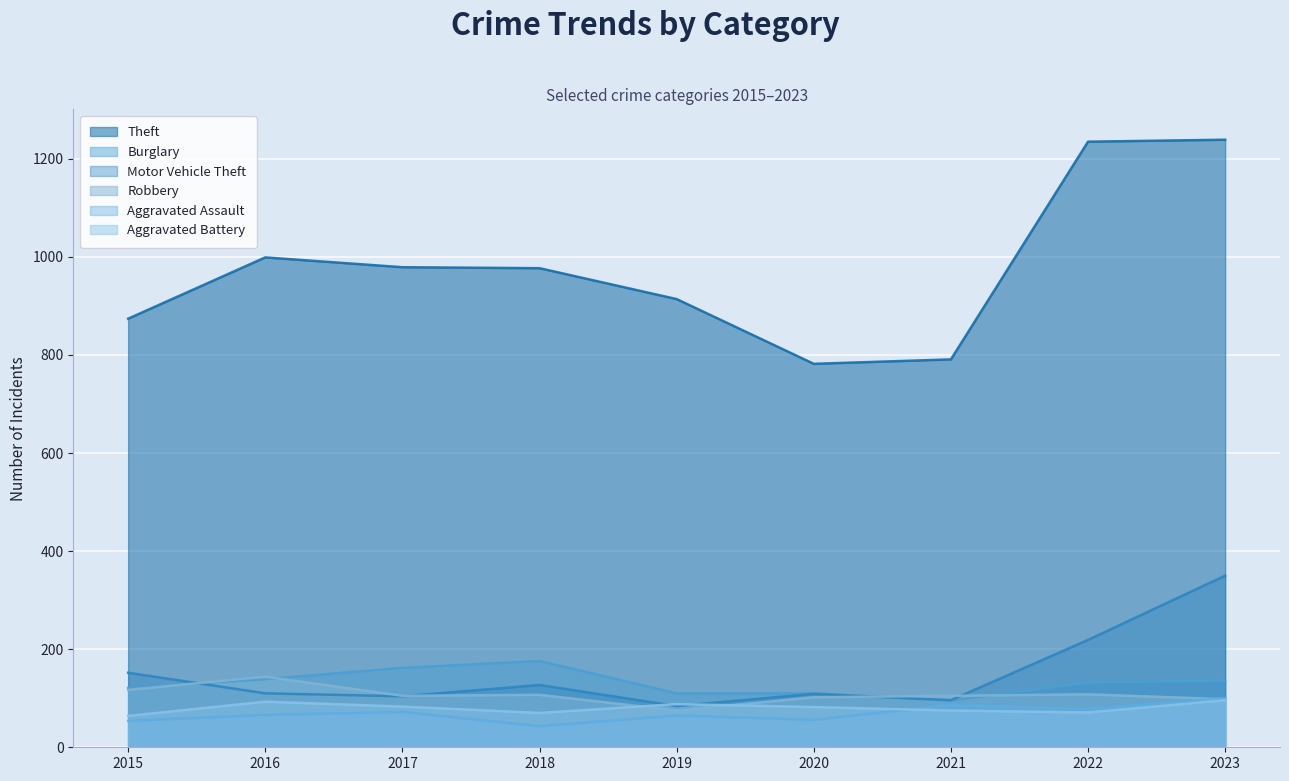

At which label is Burglary closest to 135?

2023